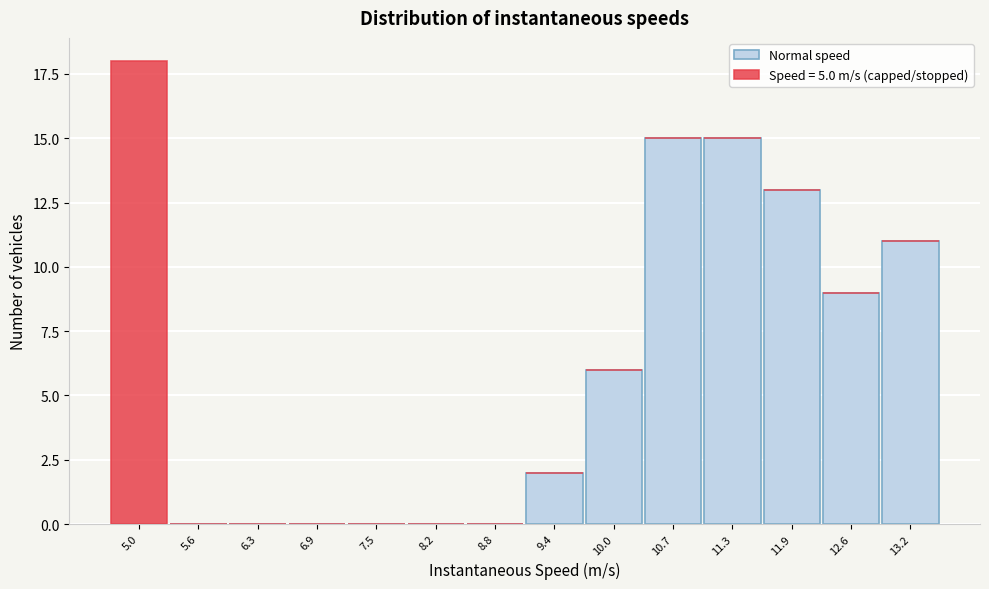

Reading left to right, transcribe the values for Normal speed.

5.0=0	5.6=0	6.3=0	6.9=0	7.5=0	8.2=0	8.8=0	9.4=2	10.0=6	10.7=15	11.3=15	11.9=13	12.6=9	13.2=11